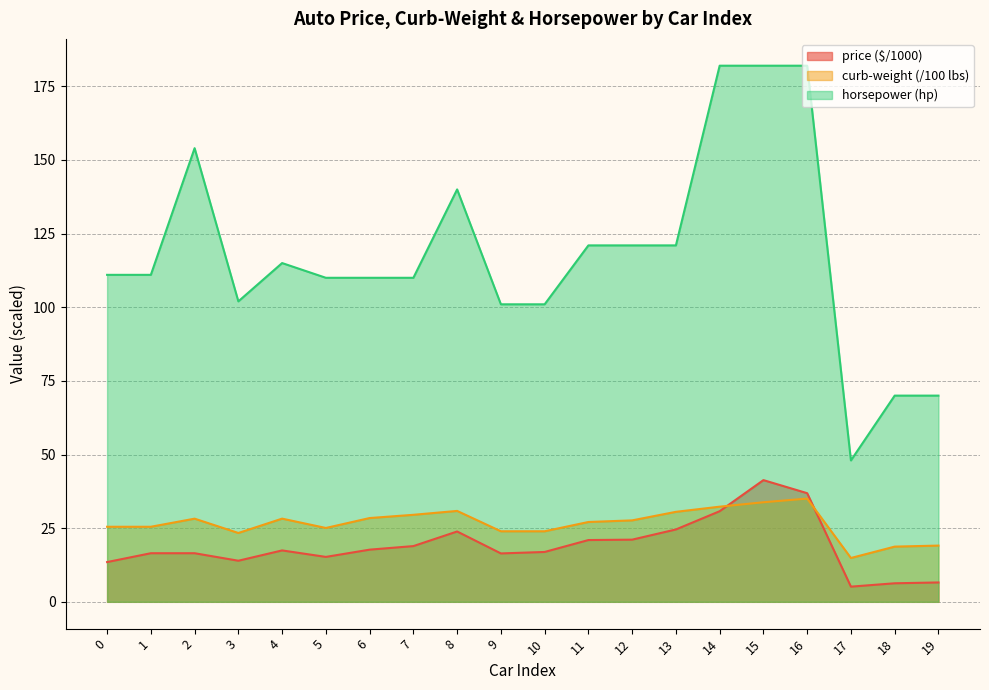

Which category has the highest value across all series?

14